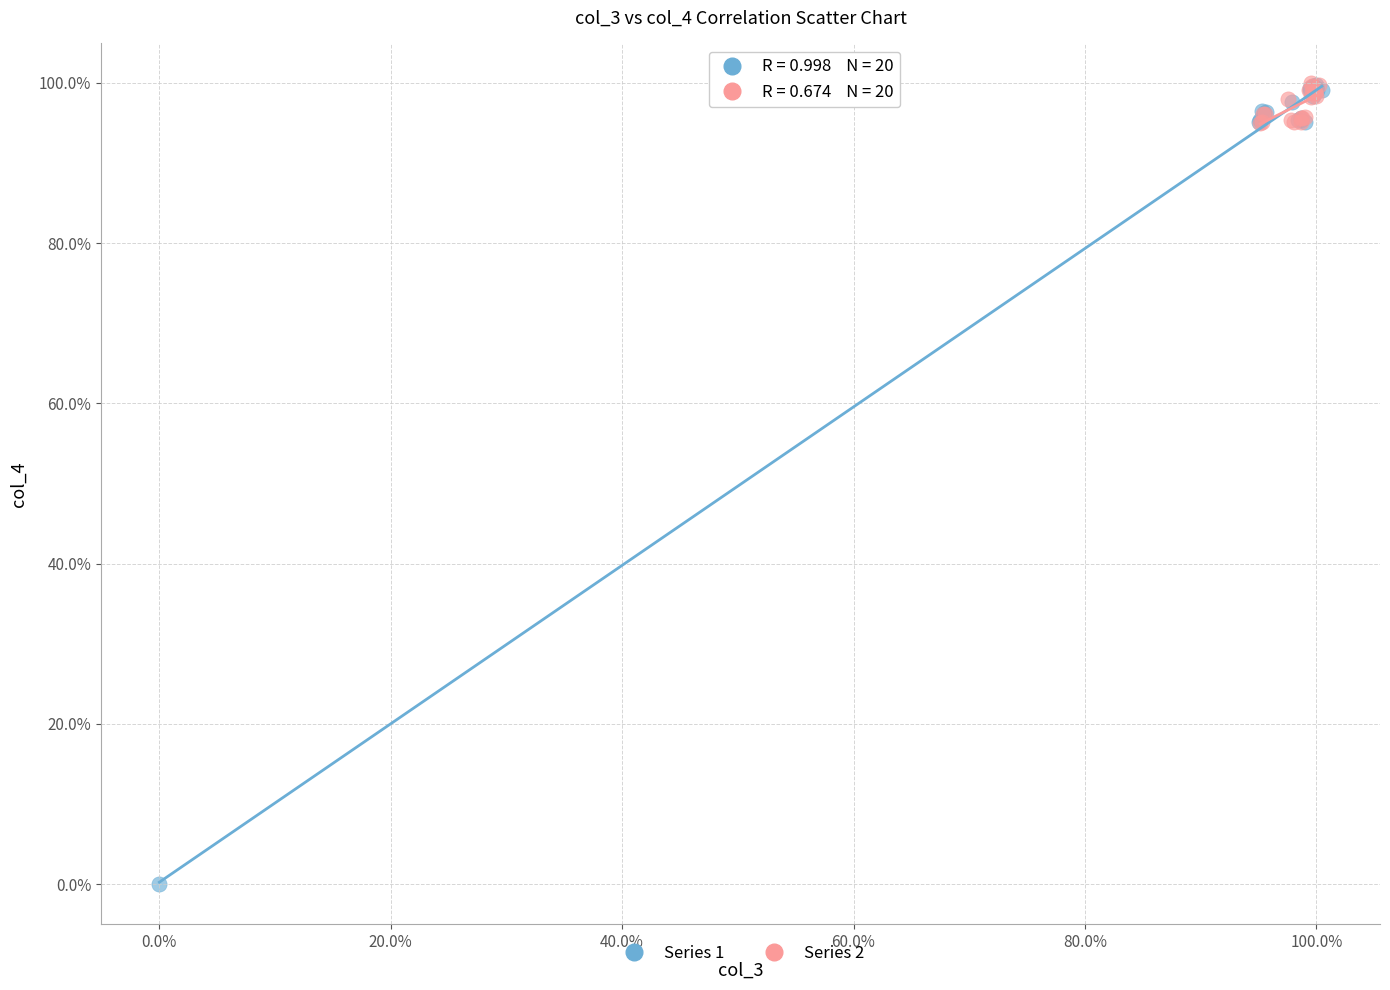

Which series has the largest Y range (max minus min)?

Series 1